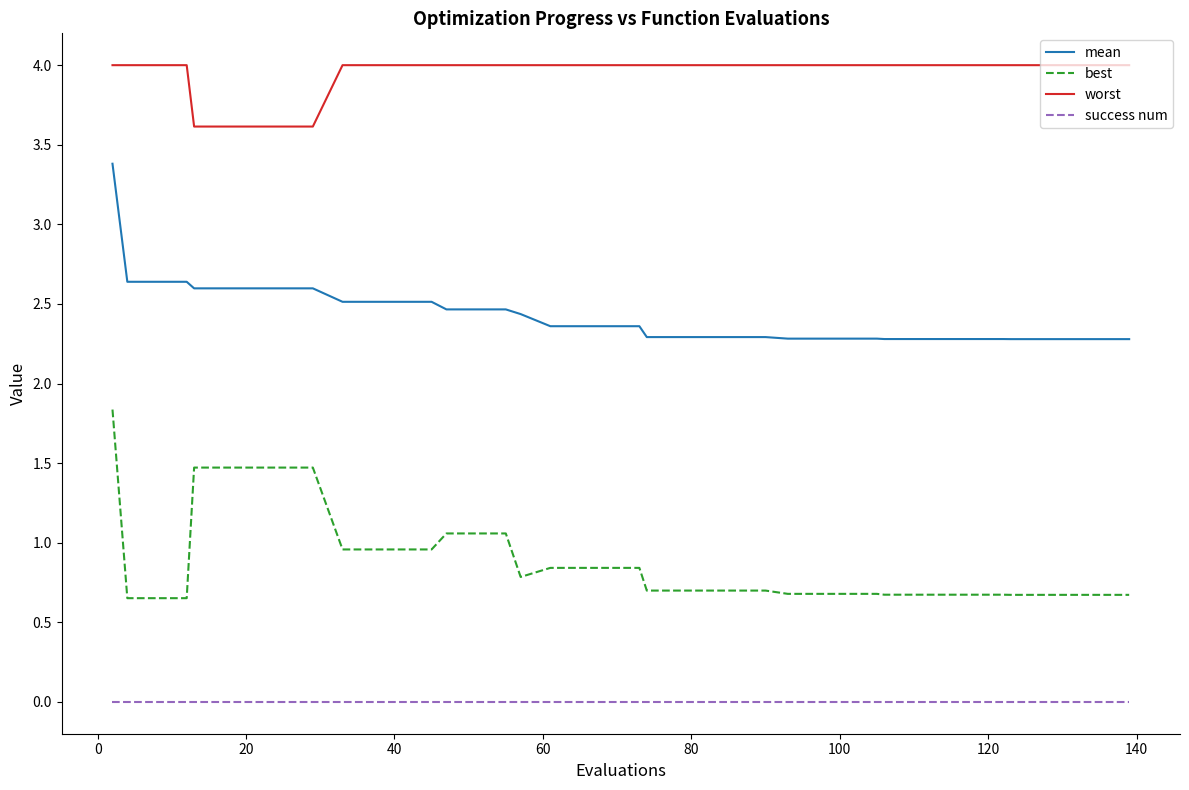

True or false: success num and mean intersect in this chart.

False